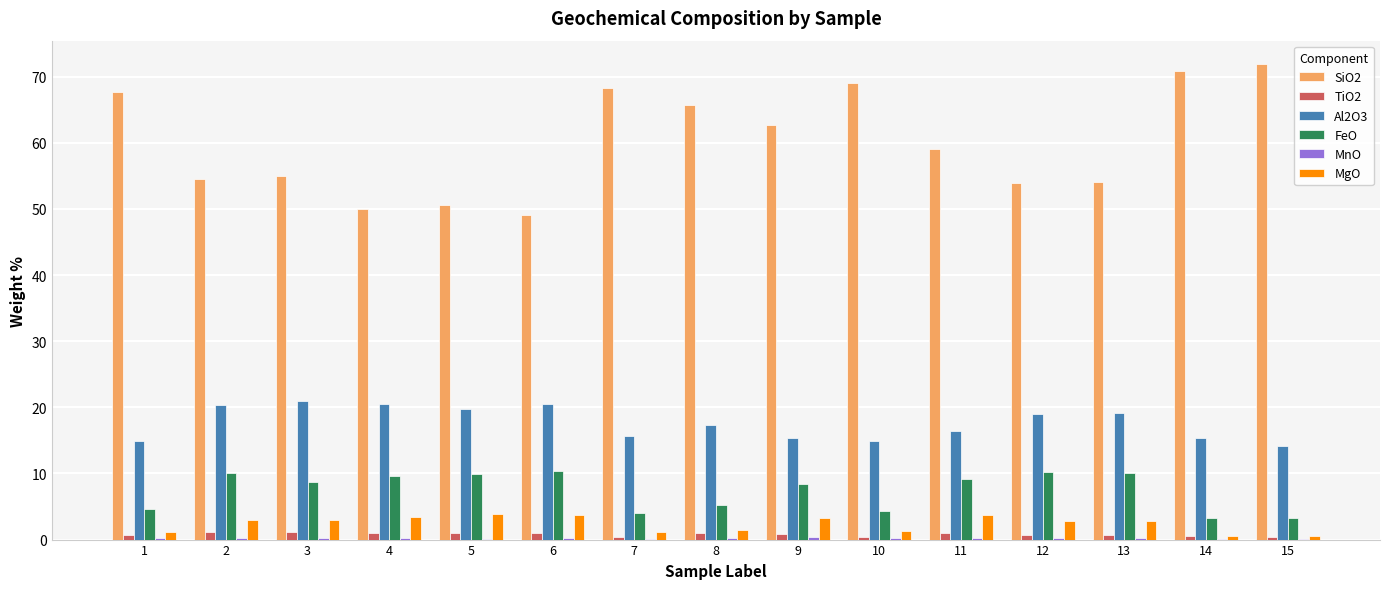

Is it true that SiO2 equals 29.3 at 7?

False